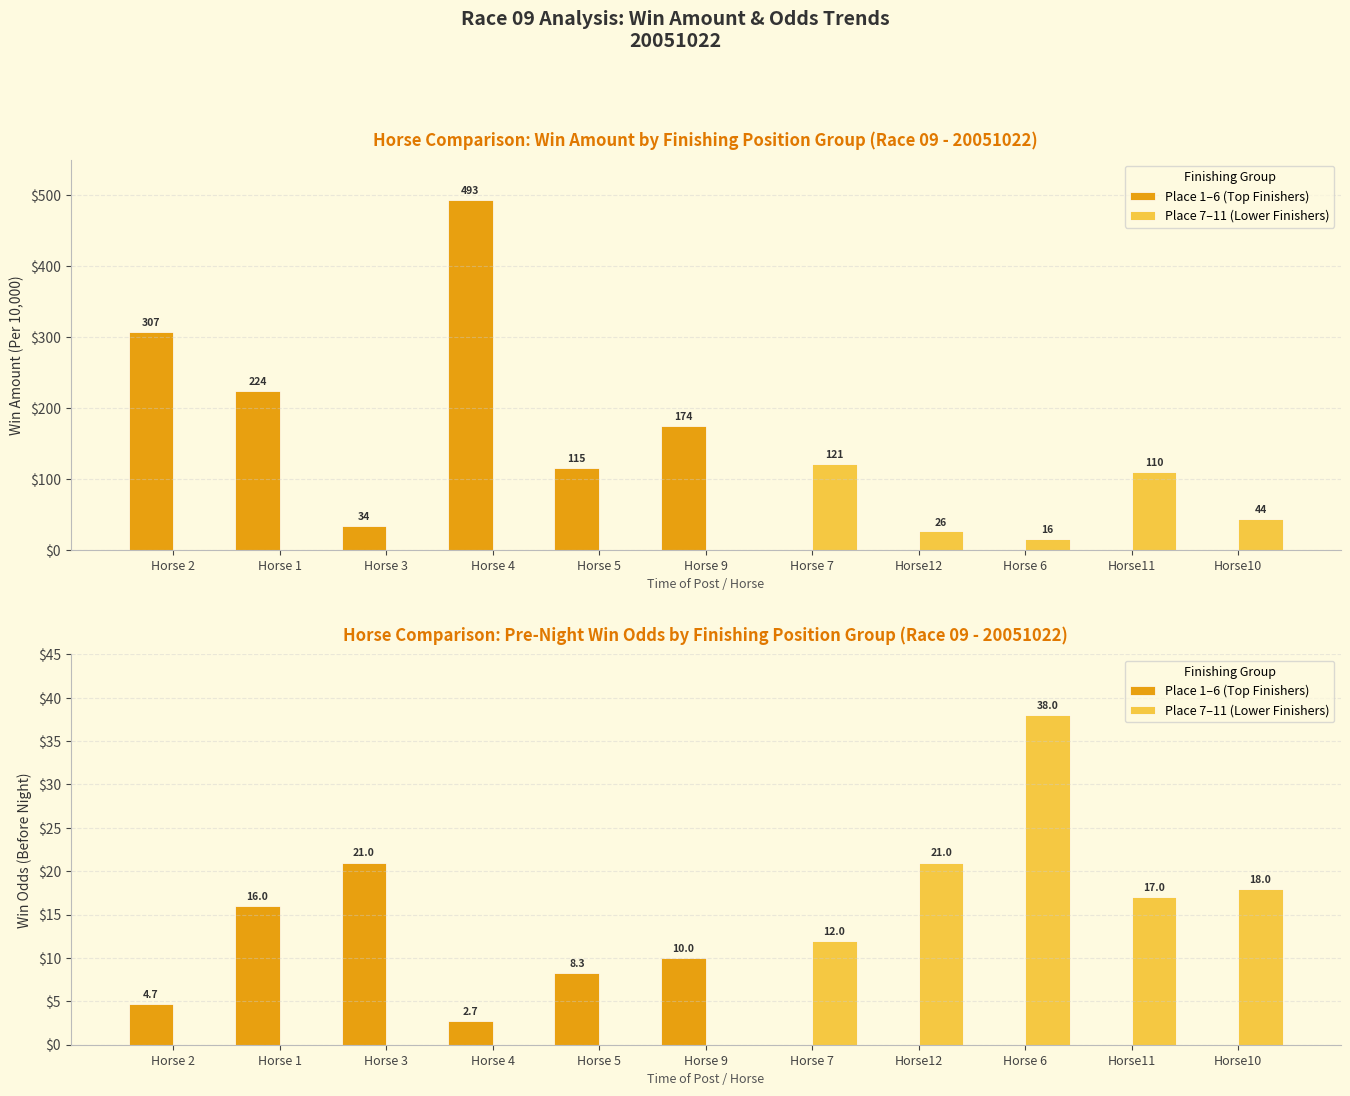

What is the label of the 1st bar from the left?

Horse 2